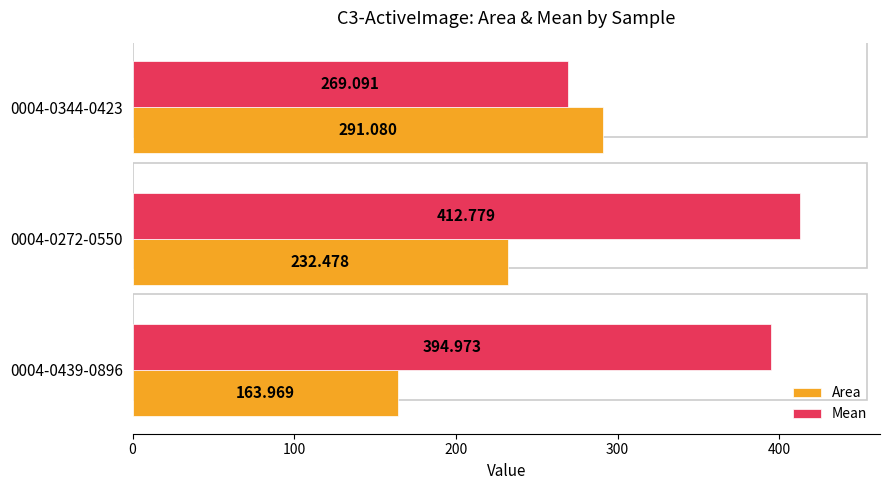

How many values in the Mean series exceed 394?

2